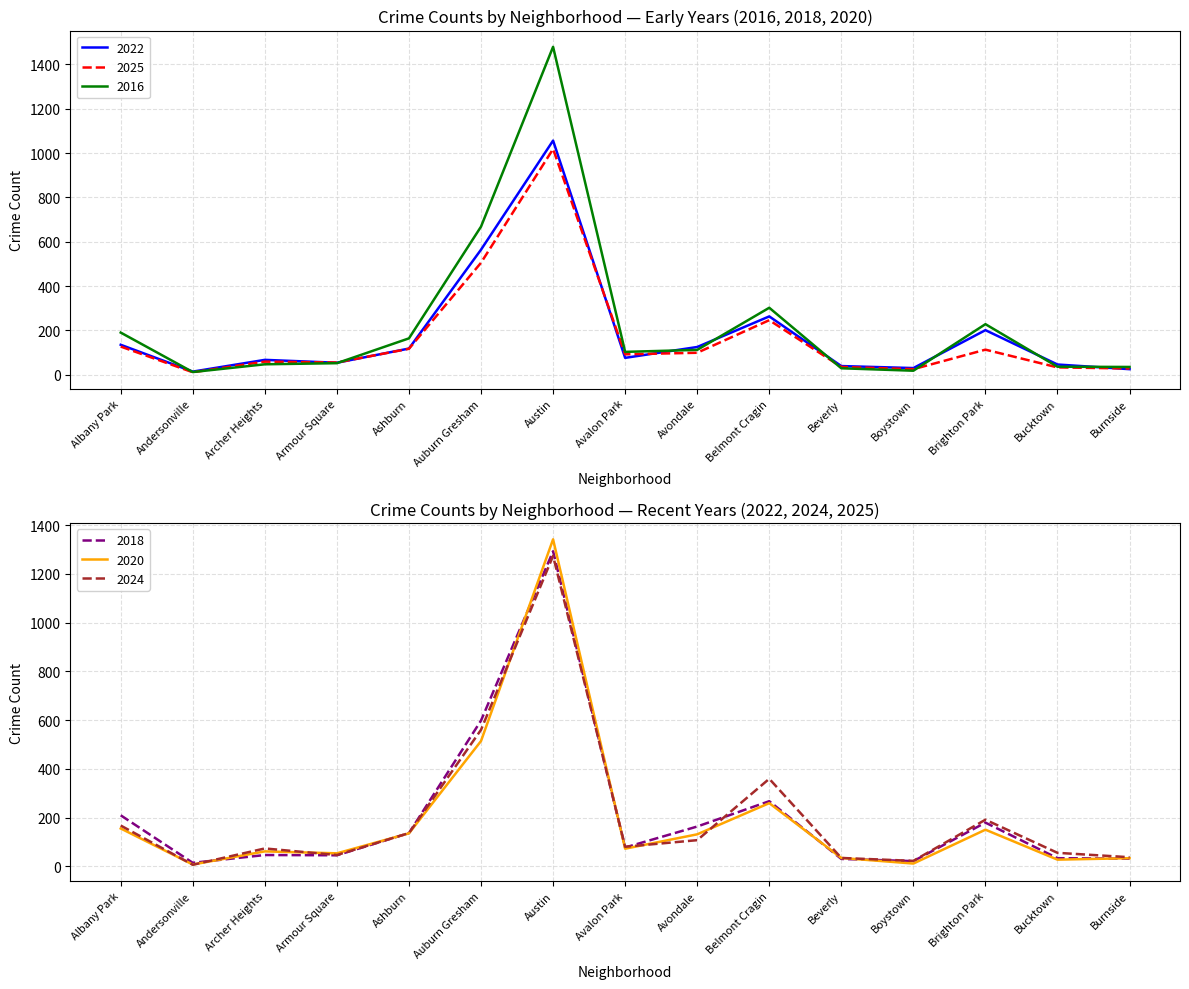

Which series has the largest range (max minus min)?

2016